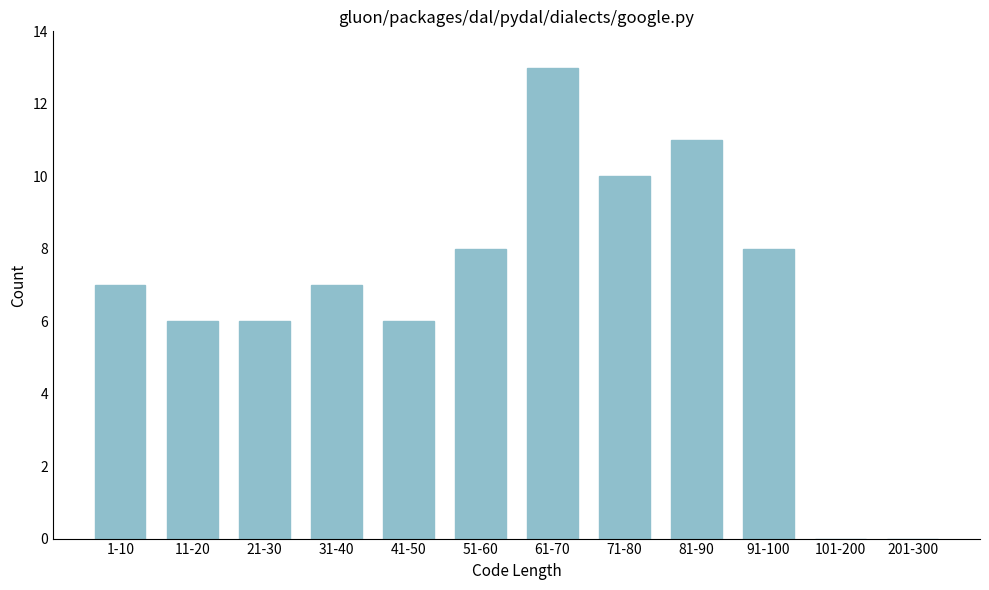

Reading right to left, transcribe all the data shown in this chart.

201-300=0	101-200=0	91-100=8	81-90=11	71-80=10	61-70=13	51-60=8	41-50=6	31-40=7	21-30=6	11-20=6	1-10=7